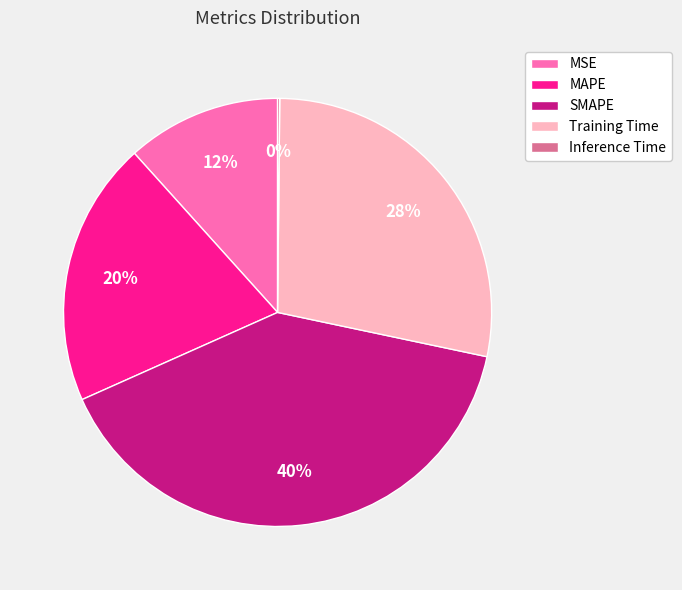

To the nearest percent, what is the average slice percentage?

20%